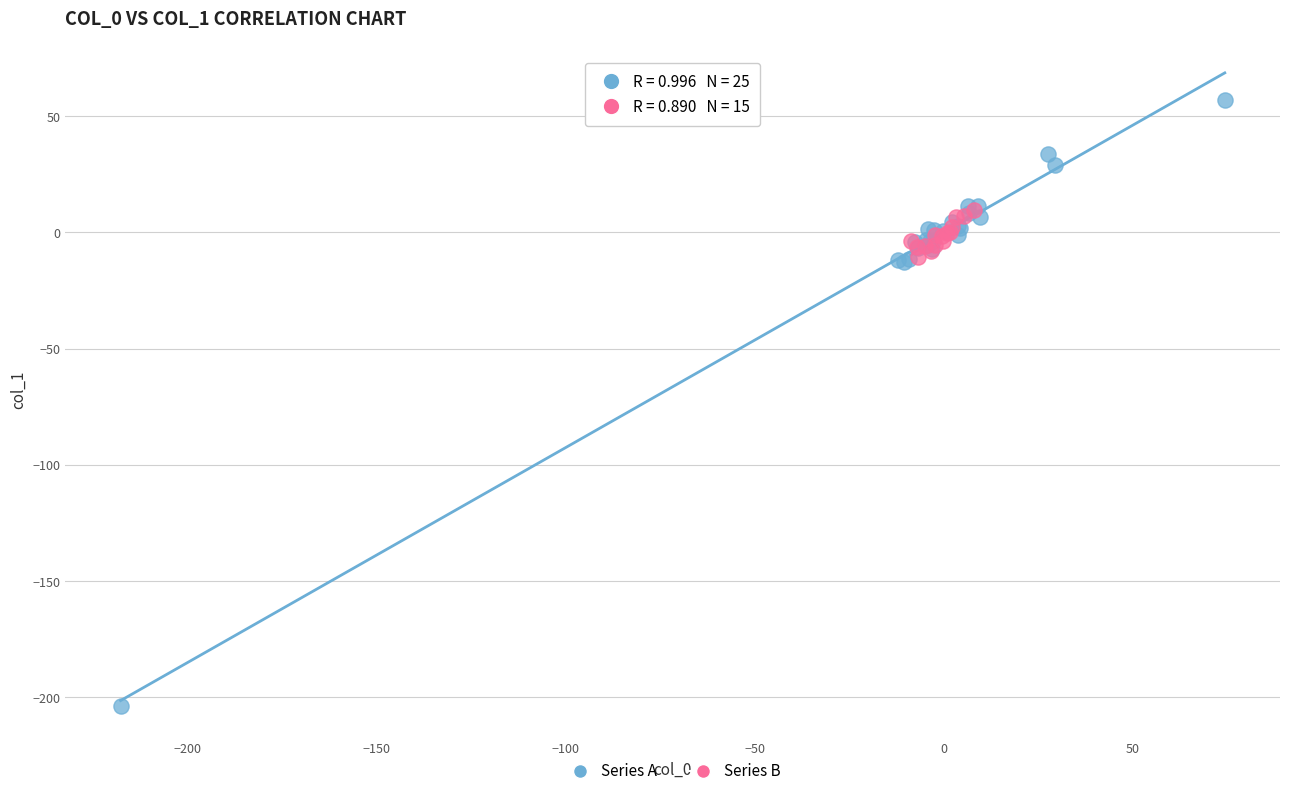

Which series reaches the minimum Y coordinate?

Series A